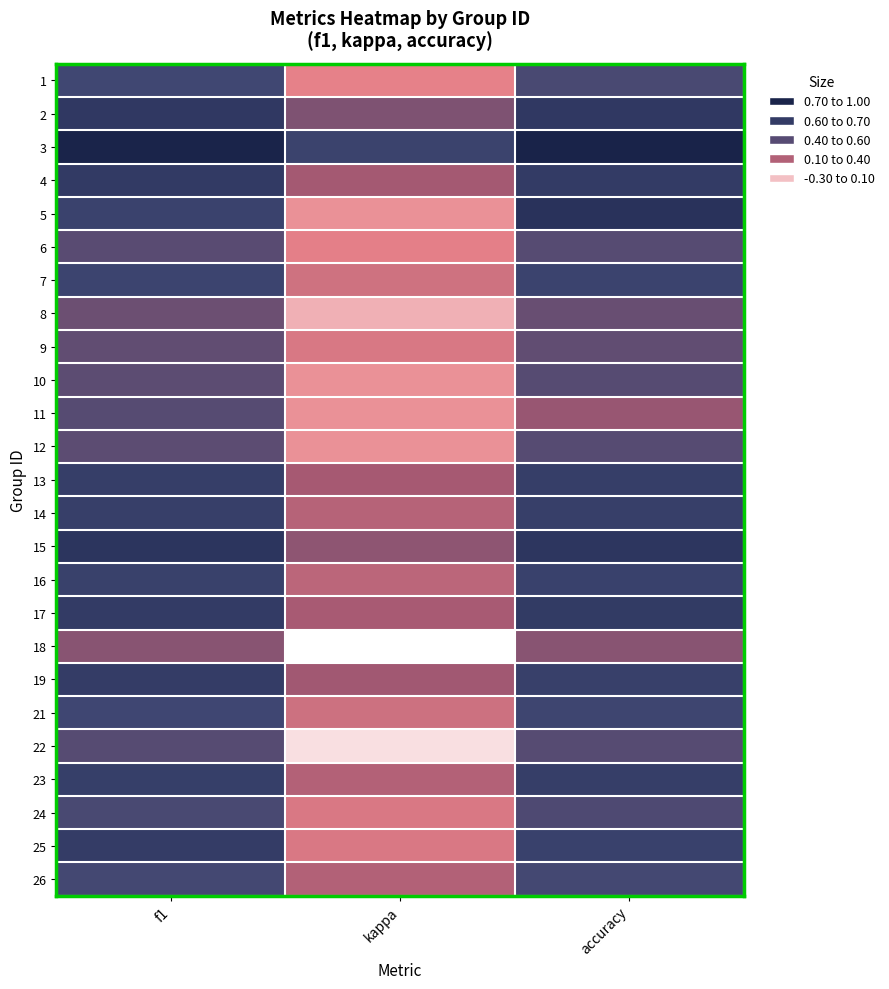

At accuracy, list the series in order from largest to smallest.

3, 5, 15, 2, 17, 4, 13, 23, 14, 19, 16, 25, 7, 21, 26, 1, 24, 6, 10, 12, 22, 9, 8, 18, 11